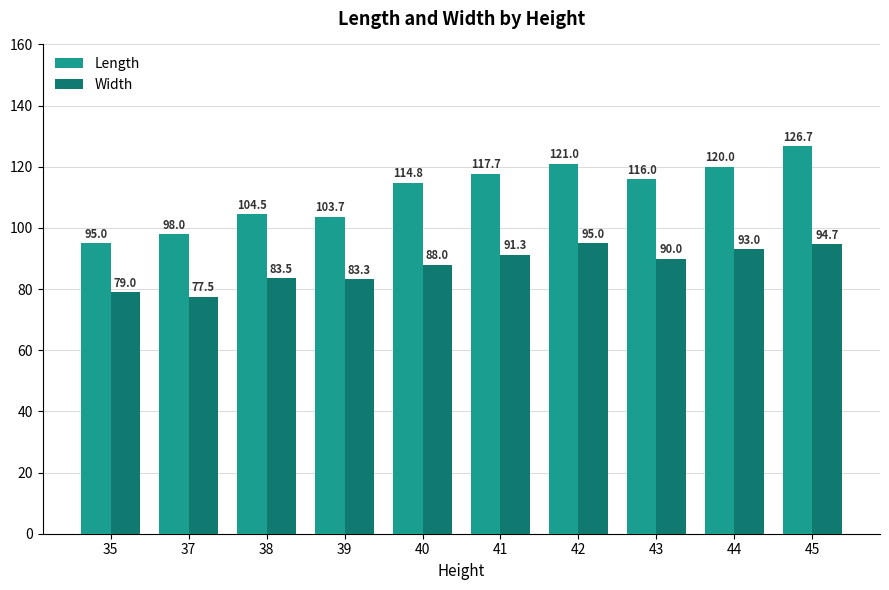

Which category has the highest value across all series?

45